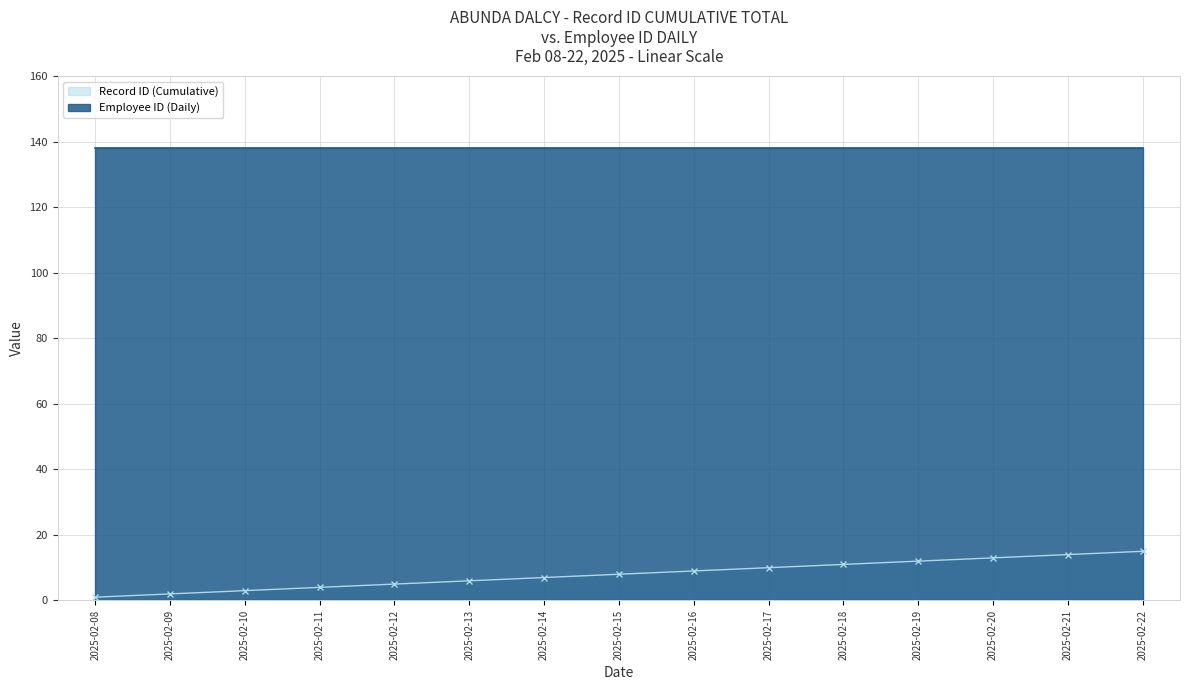

At which label is the value closest to 8?

2025-02-15